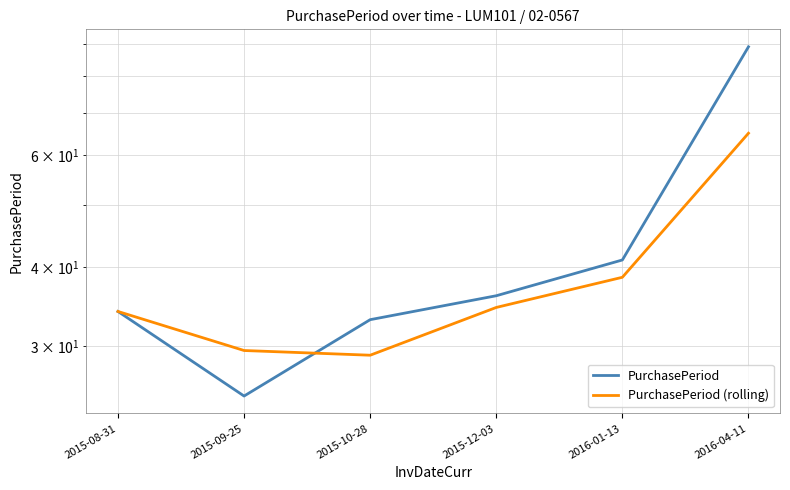

What is the difference between the maximum and minimum values in the PurchasePeriod (rolling) series?

36.0